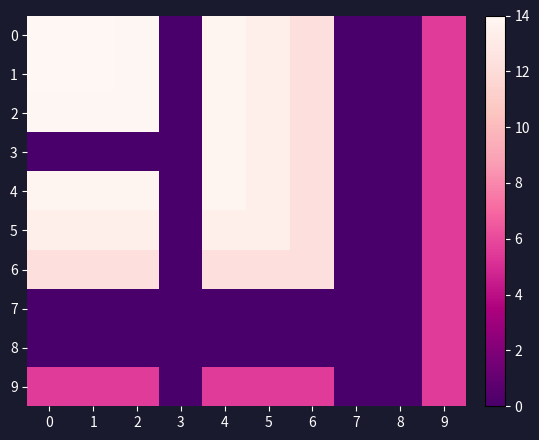

What is the greatest value displayed?

14.0